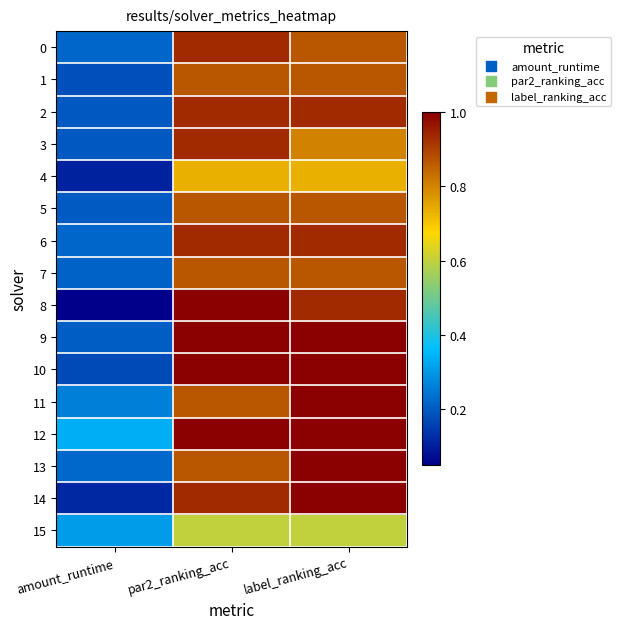

What is the spread (max minus min) of values at par2_ranking_acc?

0.4